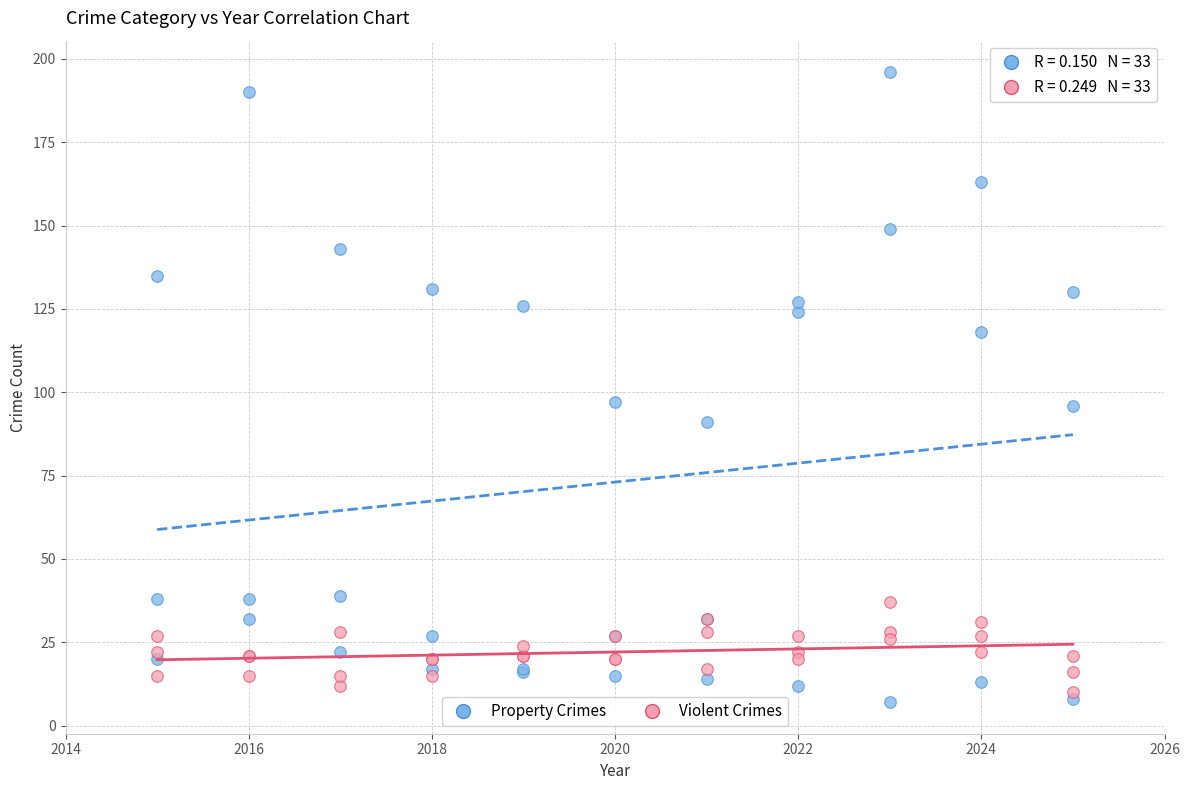

Which series reaches the minimum Y coordinate?

Property Crimes